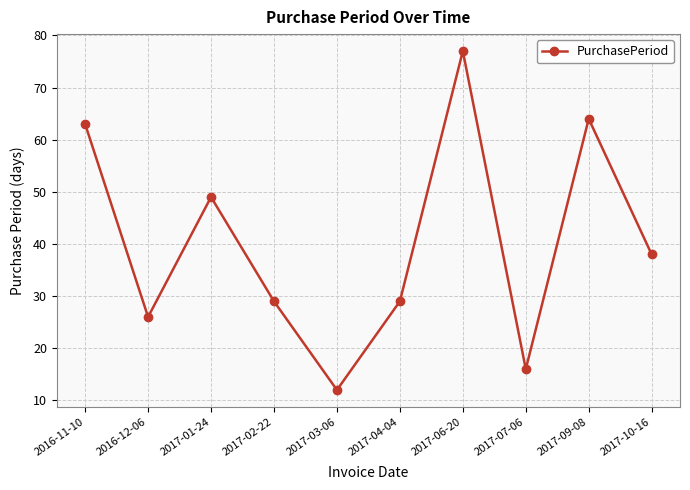

The value at 2017-09-08 is 64. True or false?

True